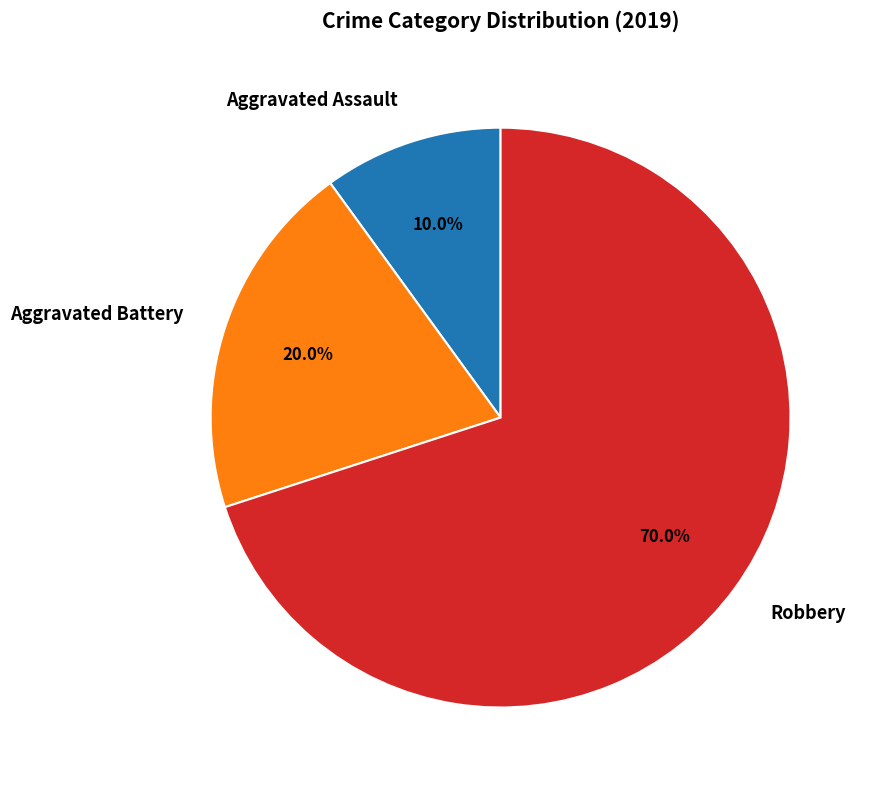

To the nearest percent, what percentage of the pie is Aggravated Battery?

20%